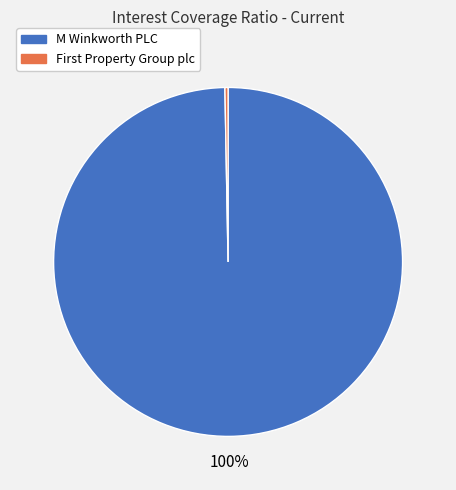

Is there a majority slice in this chart?

Yes